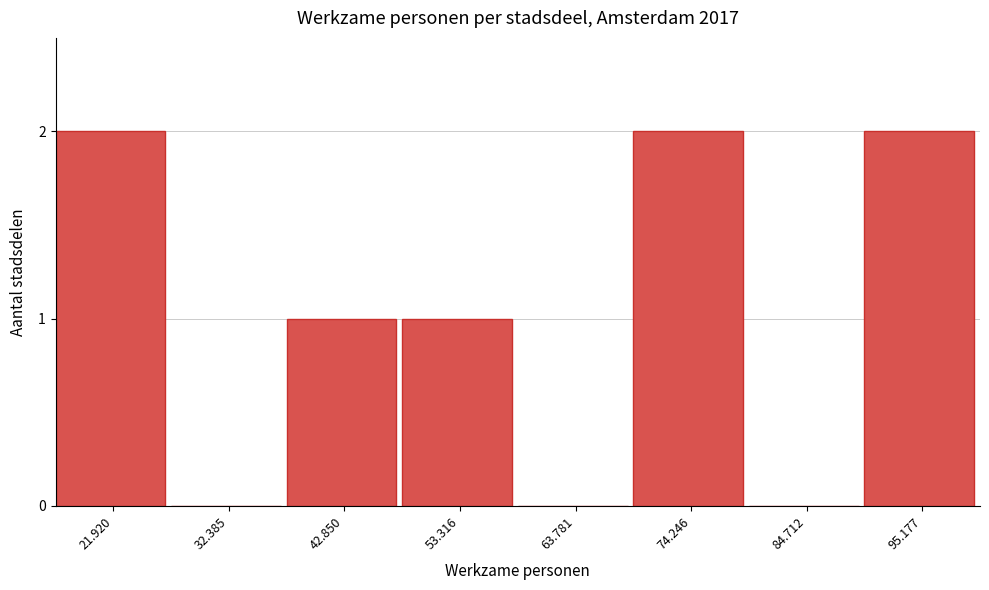

Reading left to right, extract all data points from this chart.

21.920=2	32.385=0	42.850=1	53.316=1	63.781=0	74.246=2	84.712=0	95.177=2